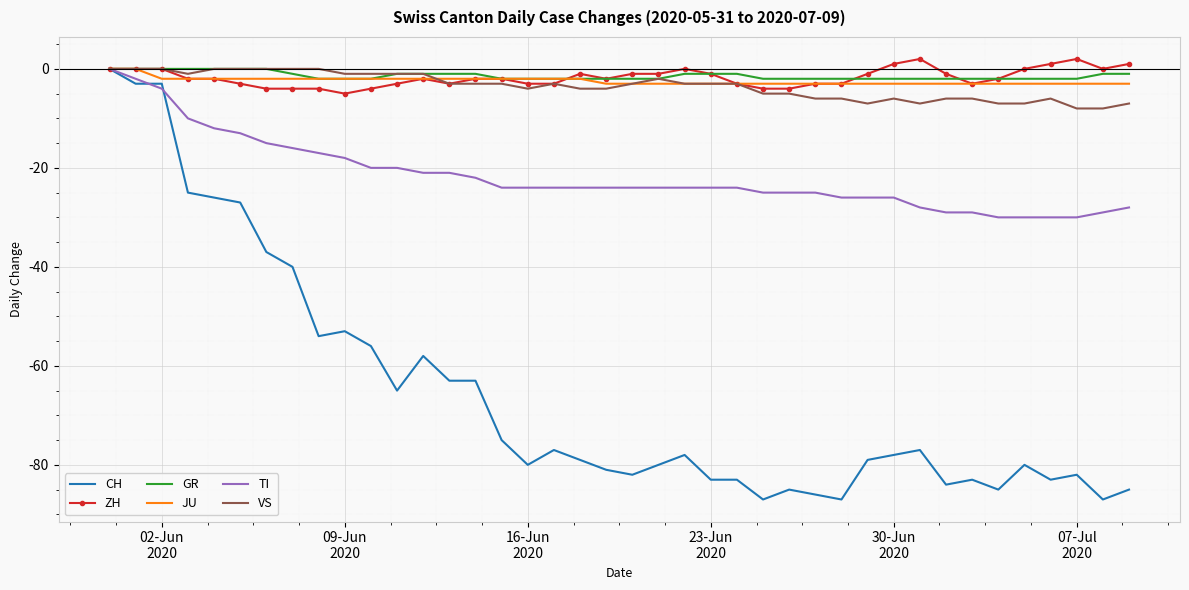

Which series has the widest spread of values?

CH